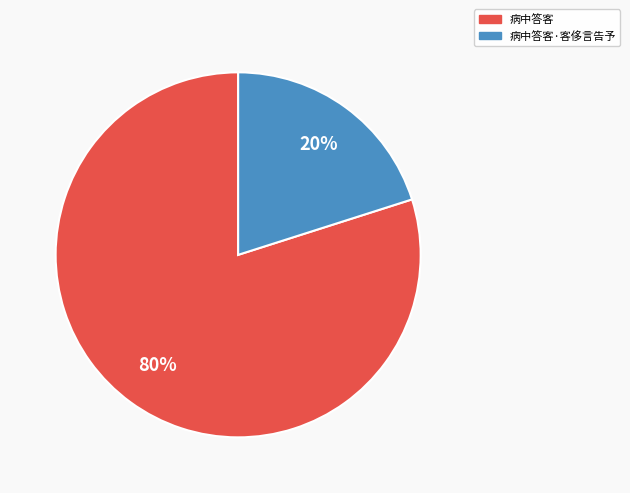

Is it true that 病中答客 is 66% of the pie?

False